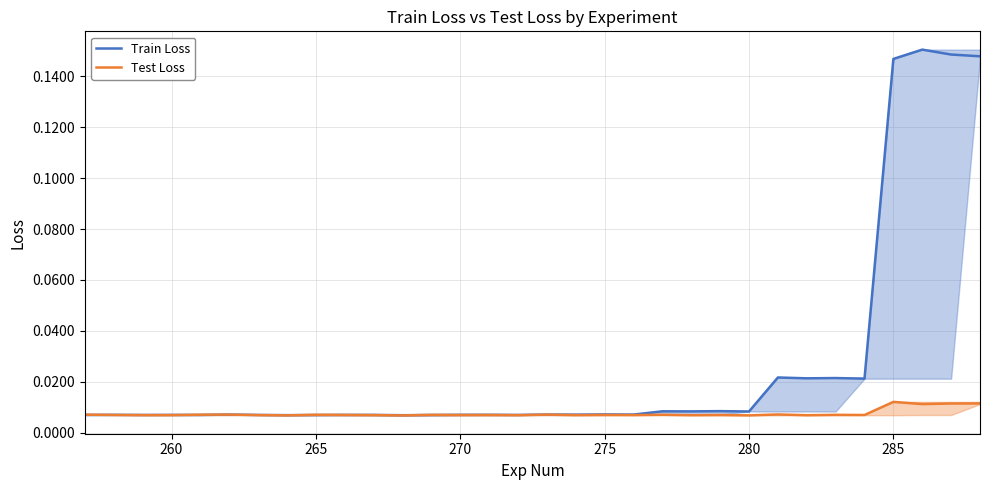

Which series has the largest range (max minus min)?

Train Loss